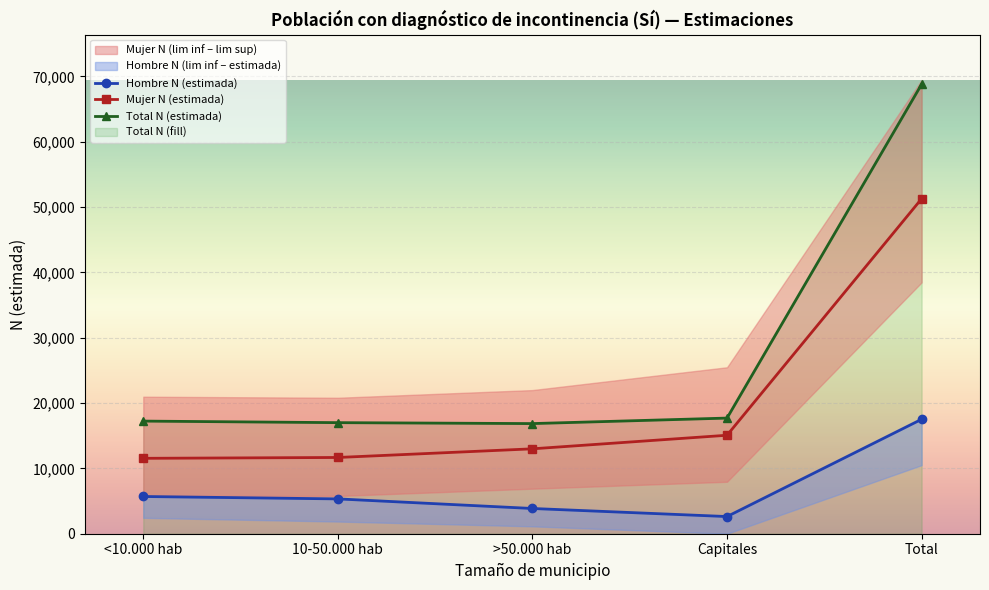

What is the maximum value for Hombre N (estimada)?

17516